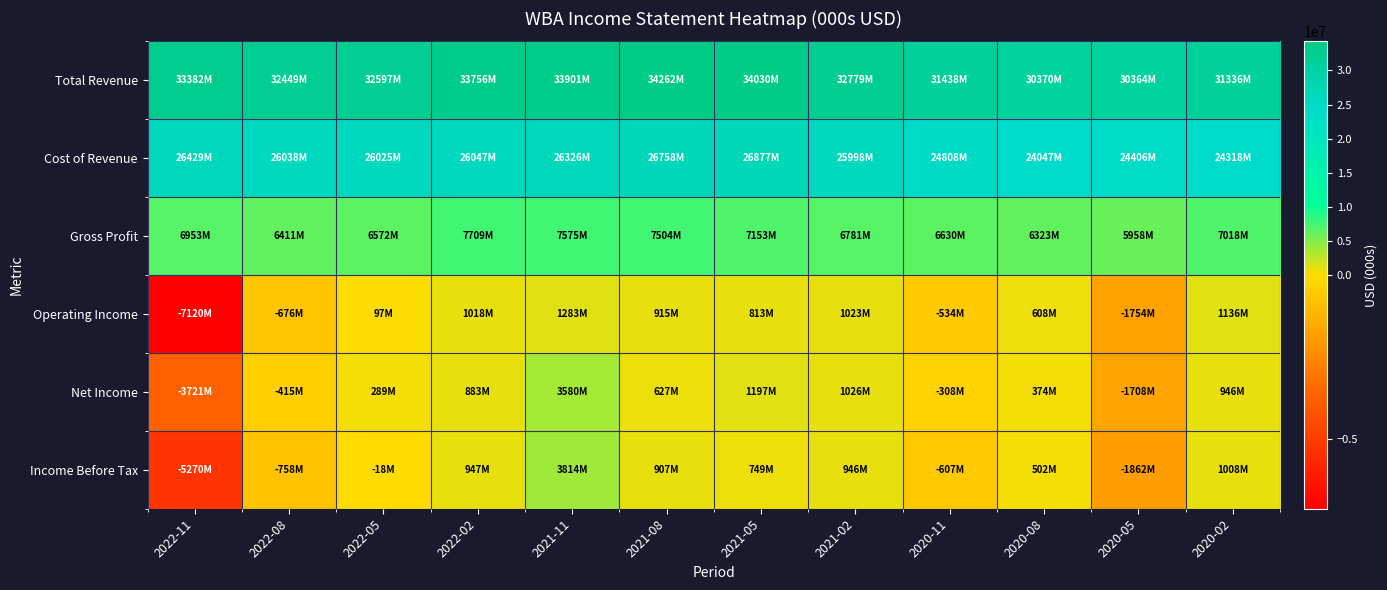

Reading right to left, transcribe all the data shown in this chart.

Total Revenue: 2020-02=31336000	2020-05=30364000	2020-08=30370000	2020-11=31438000	2021-02=32779000	2021-05=34030000	2021-08=34262000	2021-11=33901000	2022-02=33756000	2022-05=32597000	2022-08=32449000	2022-11=33382000
Cost of Revenue: 2020-02=24318000	2020-05=24406000	2020-08=24047000	2020-11=24808000	2021-02=25998000	2021-05=26877000	2021-08=26758000	2021-11=26326000	2022-02=26047000	2022-05=26025000	2022-08=26038000	2022-11=26429000
Gross Profit: 2020-02=7018000	2020-05=5958000	2020-08=6323000	2020-11=6630000	2021-02=6781000	2021-05=7153000	2021-08=7504000	2021-11=7575000	2022-02=7709000	2022-05=6572000	2022-08=6411000	2022-11=6953000
Operating Income: 2020-02=1136000	2020-05=-1754000	2020-08=608000	2020-11=-534000	2021-02=1023000	2021-05=813000	2021-08=915000	2021-11=1283000	2022-02=1018000	2022-05=97000	2022-08=-676000	2022-11=-7120000
Net Income: 2020-02=946000	2020-05=-1708000	2020-08=374000	2020-11=-308000	2021-02=1026000	2021-05=1197000	2021-08=627000	2021-11=3580000	2022-02=883000	2022-05=289000	2022-08=-415000	2022-11=-3721000
Income Before Tax: 2020-02=1008000	2020-05=-1862000	2020-08=502000	2020-11=-607000	2021-02=946000	2021-05=749000	2021-08=907000	2021-11=3814000	2022-02=947000	2022-05=-18000	2022-08=-758000	2022-11=-5270000